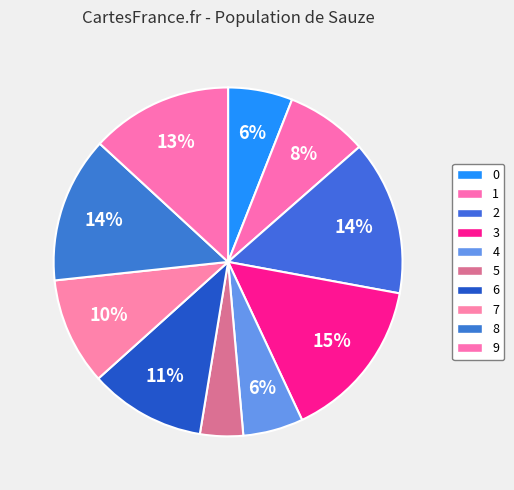

True or false: 5 accounts for 4% of the total.

True